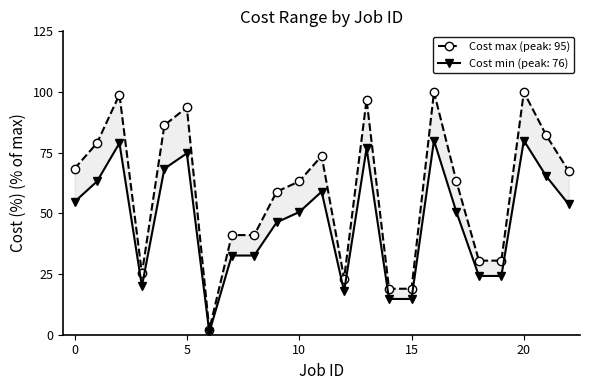

Rank the series by their maximum value, from highest to lowest.

Cost max, Cost min